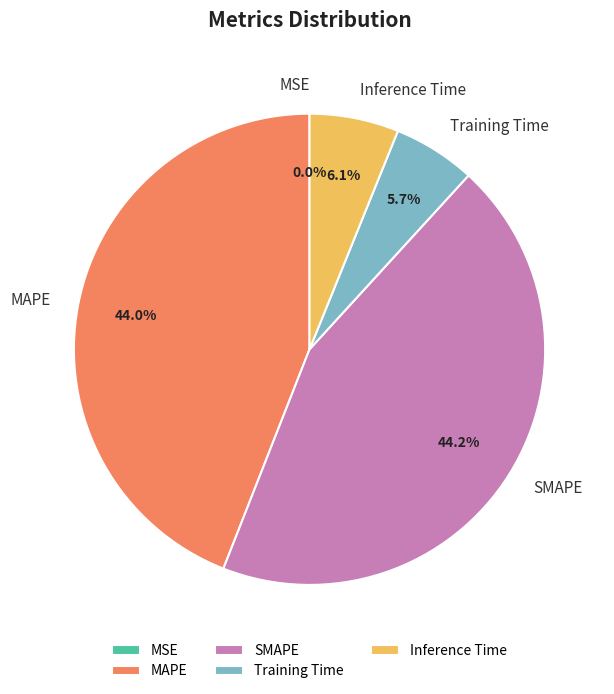

Does MAPE represent more than half of the total?

No